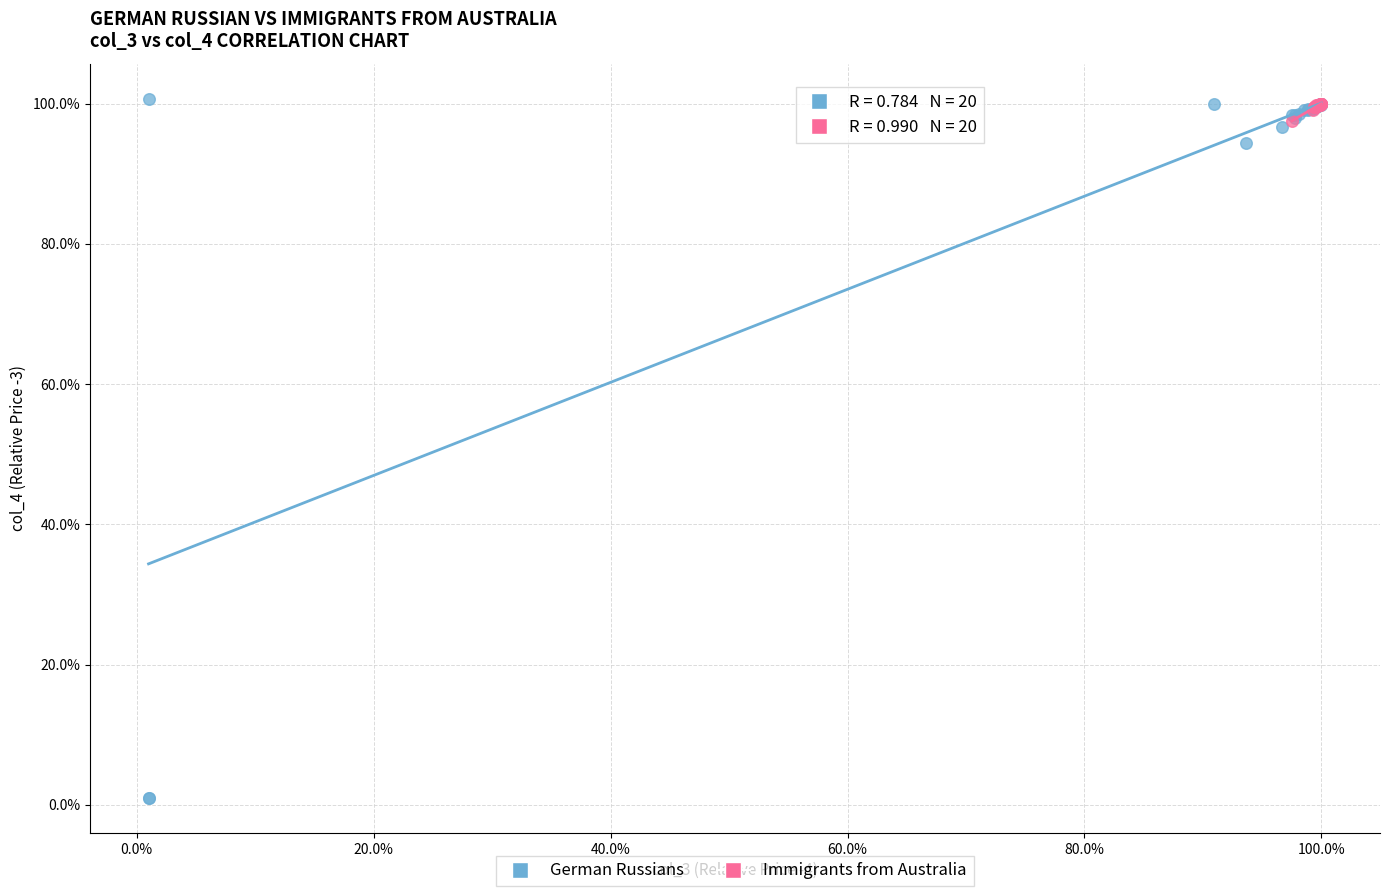

What are all the series names shown in the legend?

German Russians, Immigrants from Australia